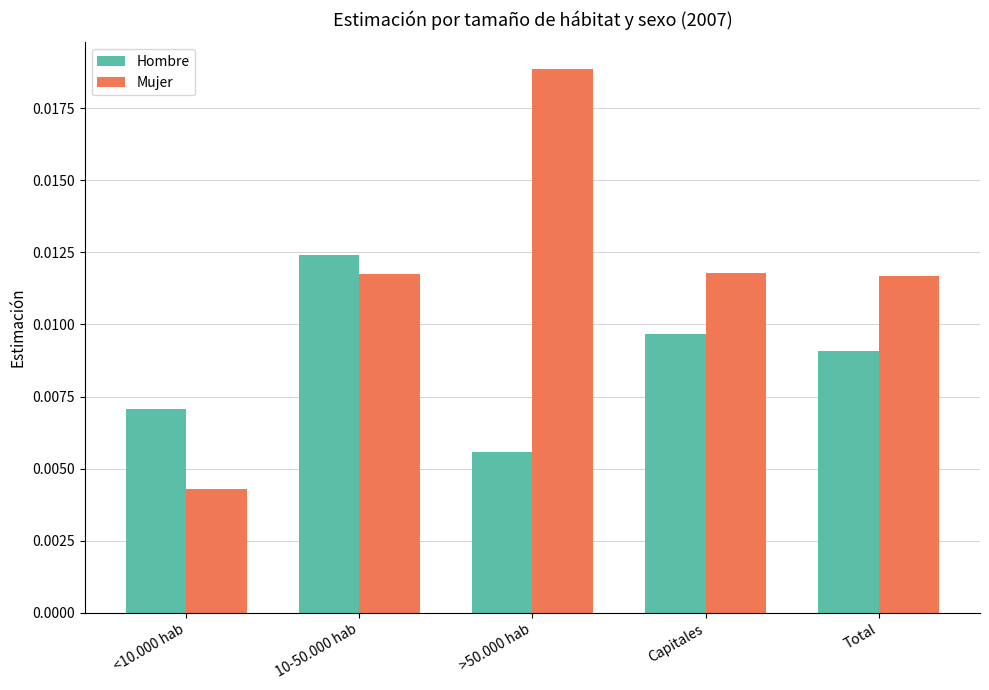

At how many categories does at least one series exceed 0?

5